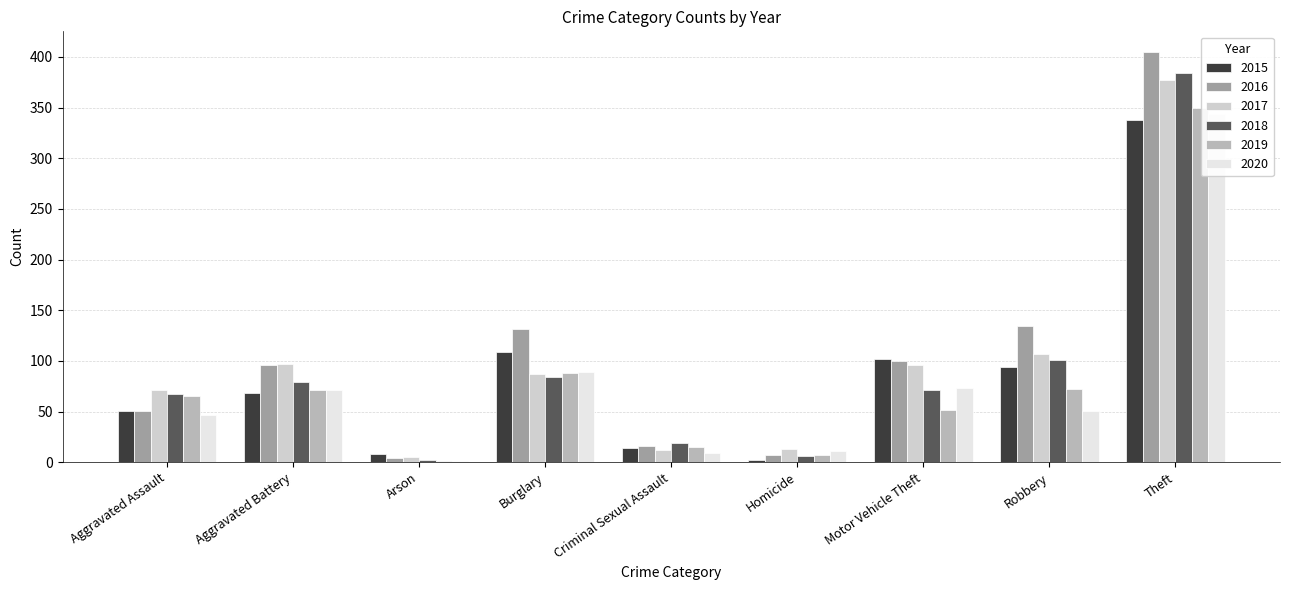

Reading right to left, list all the values displayed in this chart.

2015: Theft=338	Robbery=94	Motor Vehicle Theft=102	Homicide=2	Criminal Sexual Assault=14	Burglary=109	Arson=8	Aggravated Battery=68	Aggravated Assault=51
2016: Theft=405	Robbery=134	Motor Vehicle Theft=100	Homicide=7	Criminal Sexual Assault=16	Burglary=132	Arson=4	Aggravated Battery=96	Aggravated Assault=51
2017: Theft=377	Robbery=107	Motor Vehicle Theft=96	Homicide=13	Criminal Sexual Assault=12	Burglary=87	Arson=5	Aggravated Battery=97	Aggravated Assault=71
2018: Theft=384	Robbery=101	Motor Vehicle Theft=71	Homicide=6	Criminal Sexual Assault=19	Burglary=84	Arson=2	Aggravated Battery=79	Aggravated Assault=67
2019: Theft=350	Robbery=72	Motor Vehicle Theft=52	Homicide=7	Criminal Sexual Assault=15	Burglary=88	Arson=1	Aggravated Battery=71	Aggravated Assault=65
2020: Theft=344	Robbery=51	Motor Vehicle Theft=73	Homicide=11	Criminal Sexual Assault=9	Burglary=89	Arson=1	Aggravated Battery=71	Aggravated Assault=47